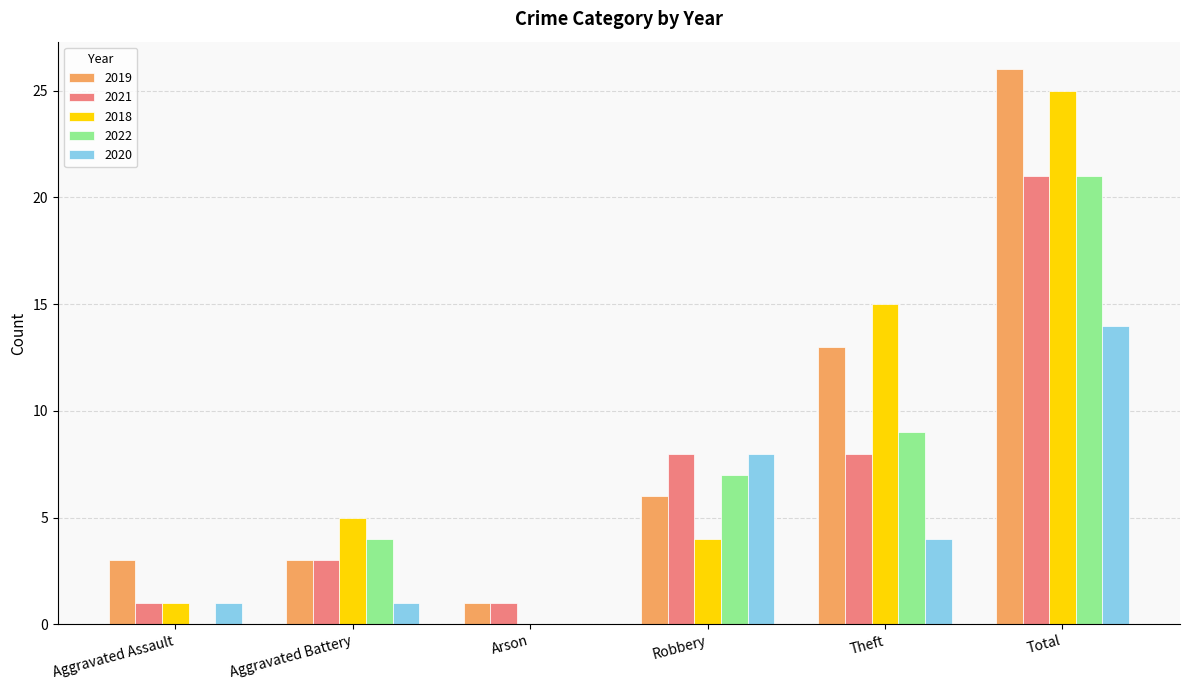

At which category does the chart reach its peak across all series?

Total